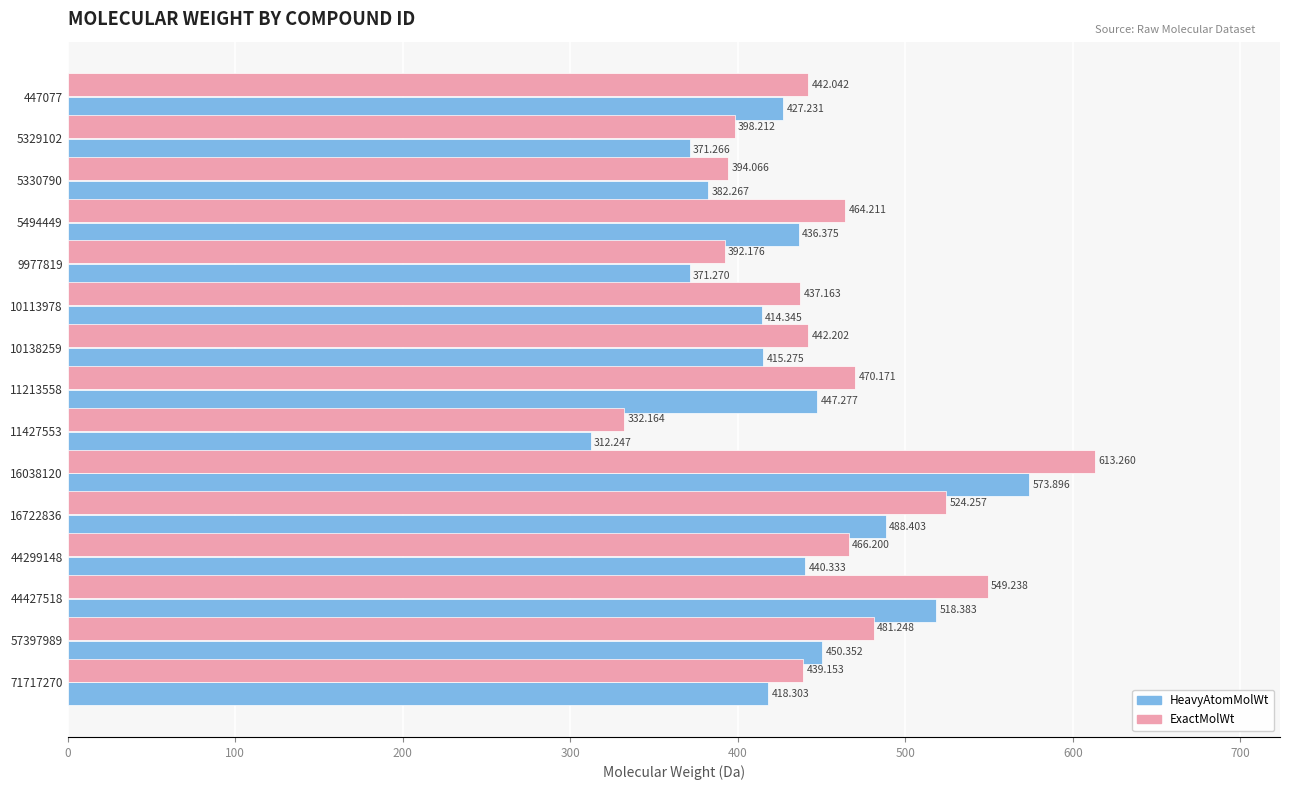

Which series has the largest range (max minus min)?

ExactMolWt